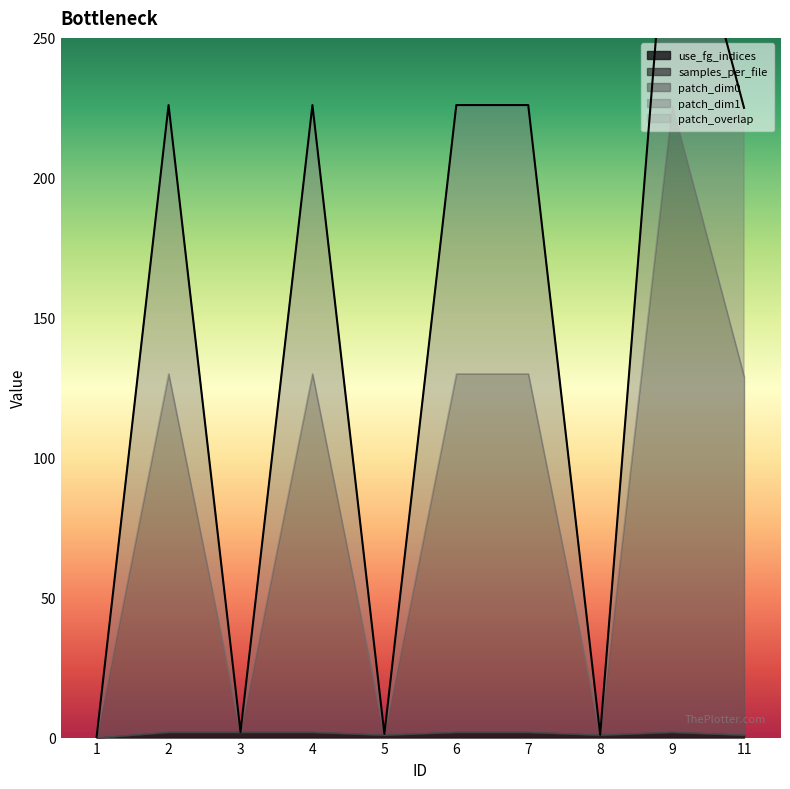

Does the chart display data point markers on the line(s)?

No